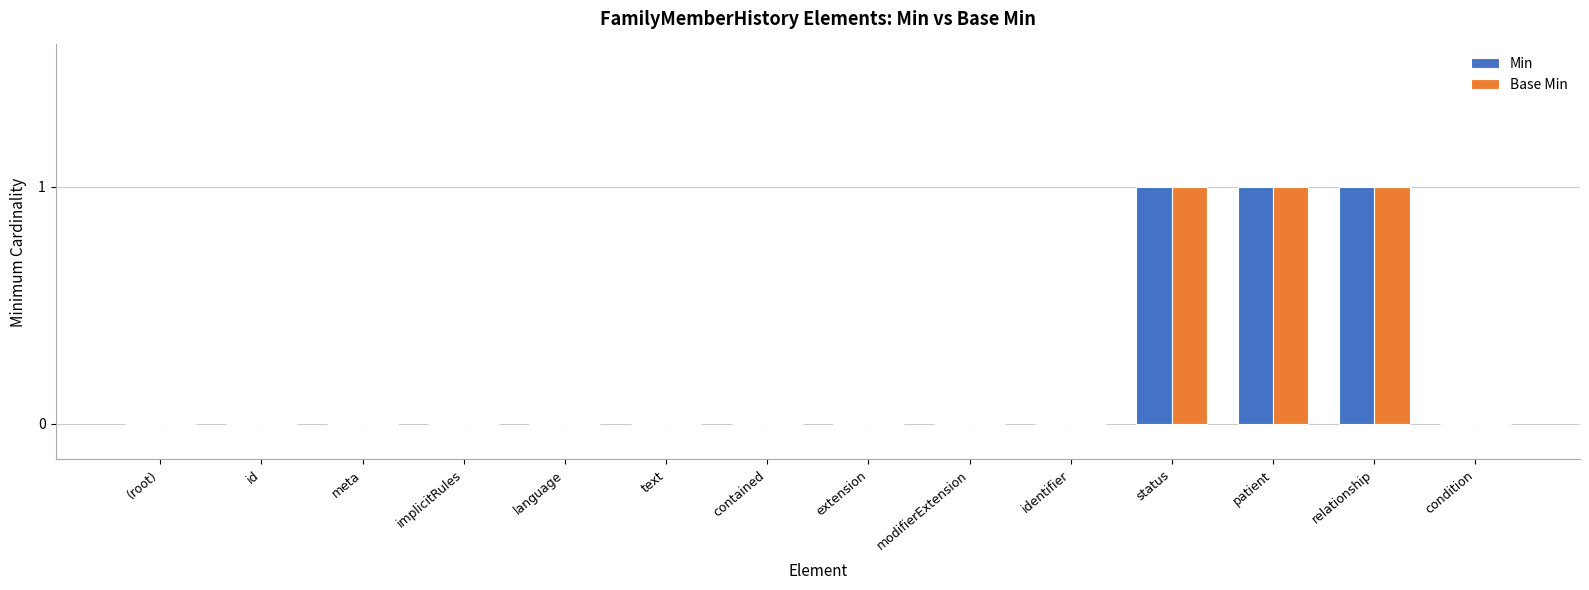

Count the Min values in the range 0 to 1.

14